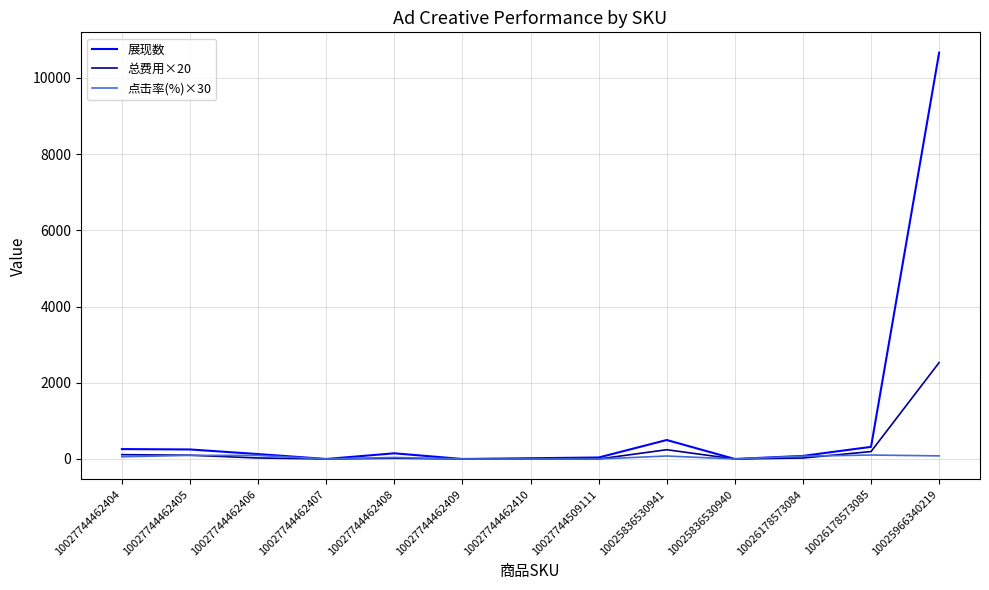

Is this an area chart (filled region under the line)?

No